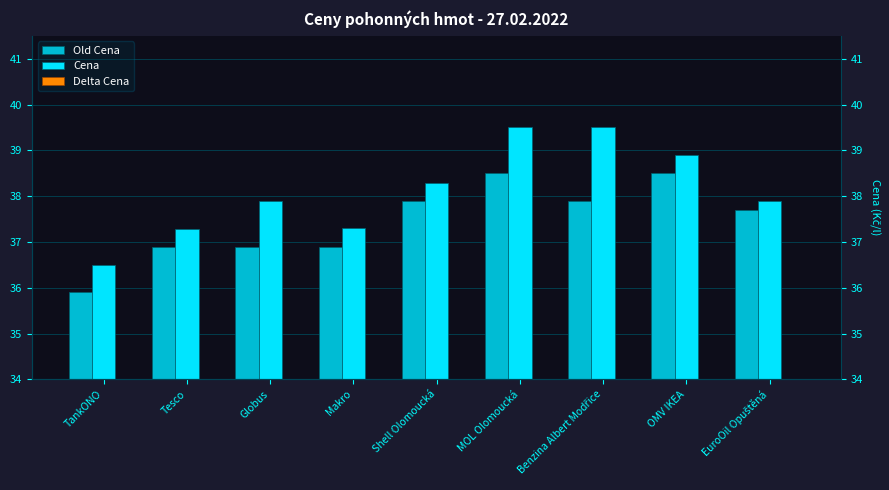

What is the value of the Old Cena bar at the 9th from the left?

37.7